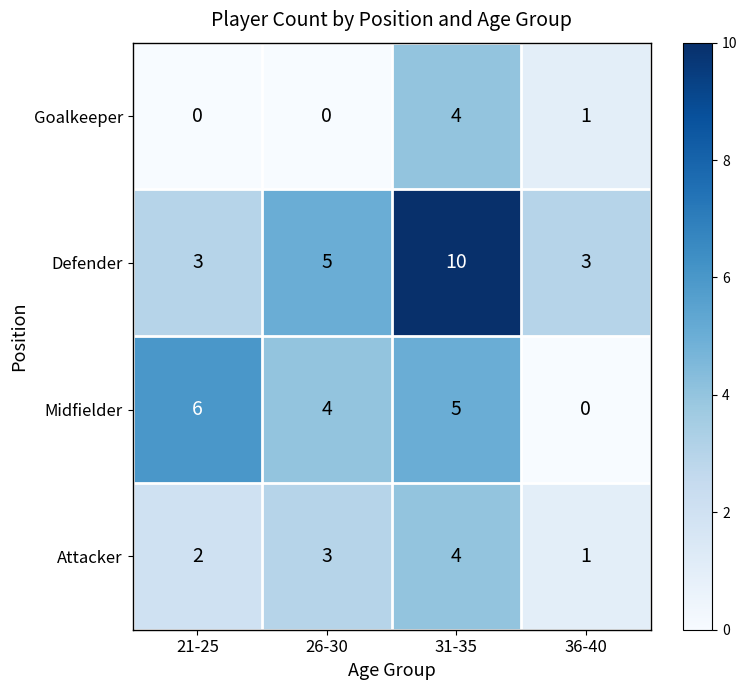

The value of Goalkeeper at 26-30 is 0. True or false?

True